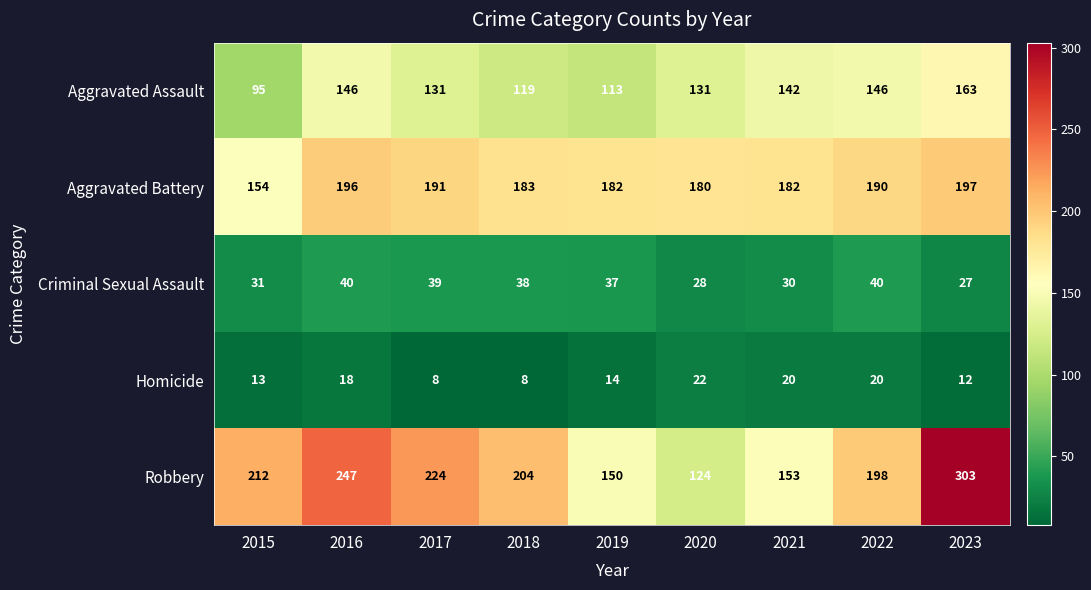

Count the number of categories in the chart.

9